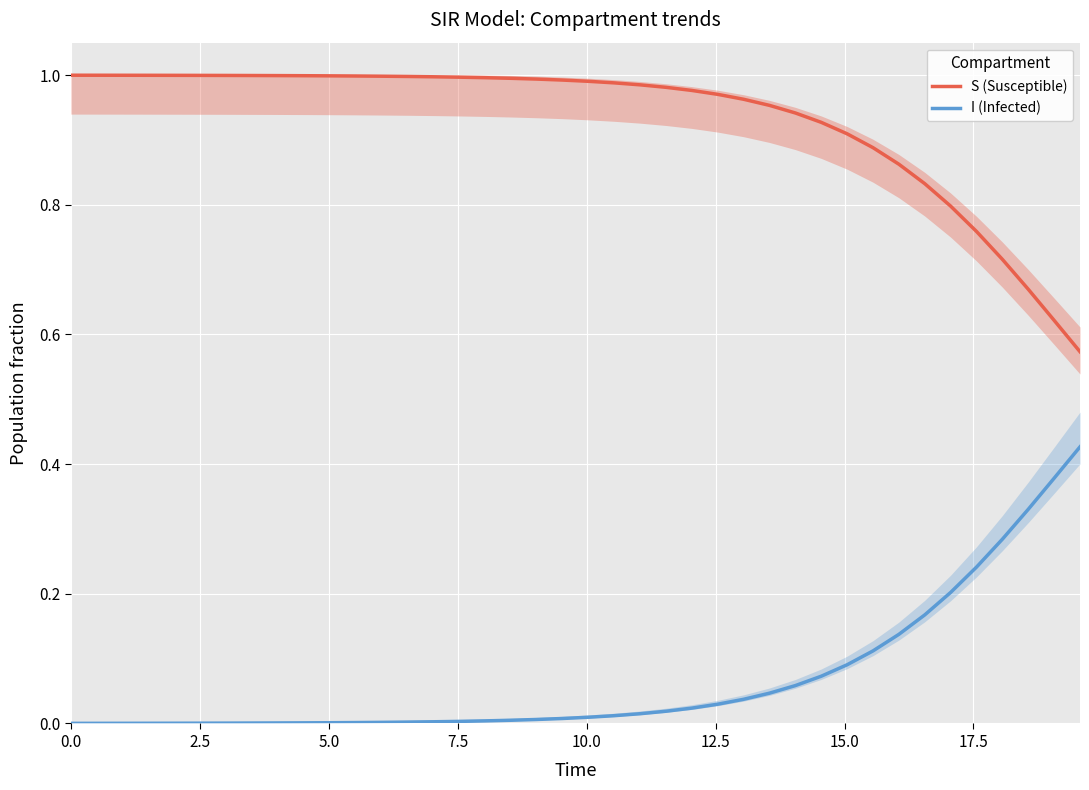

True or false: S (Susceptible) and I (Infected) intersect in this chart.

False